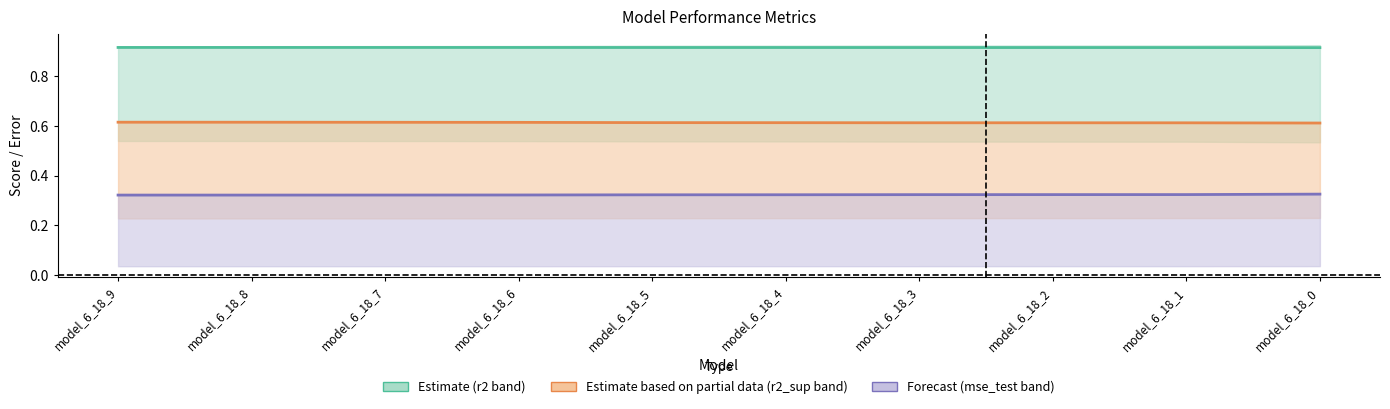

Which series has the widest spread of values?

mse_test